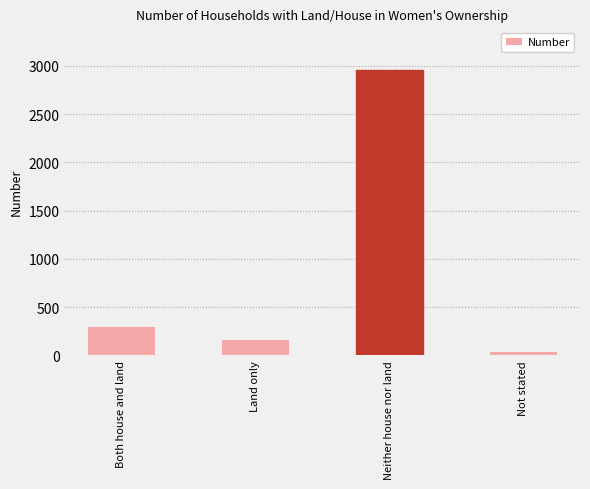

Is it true that the value at Land only is 158?

True